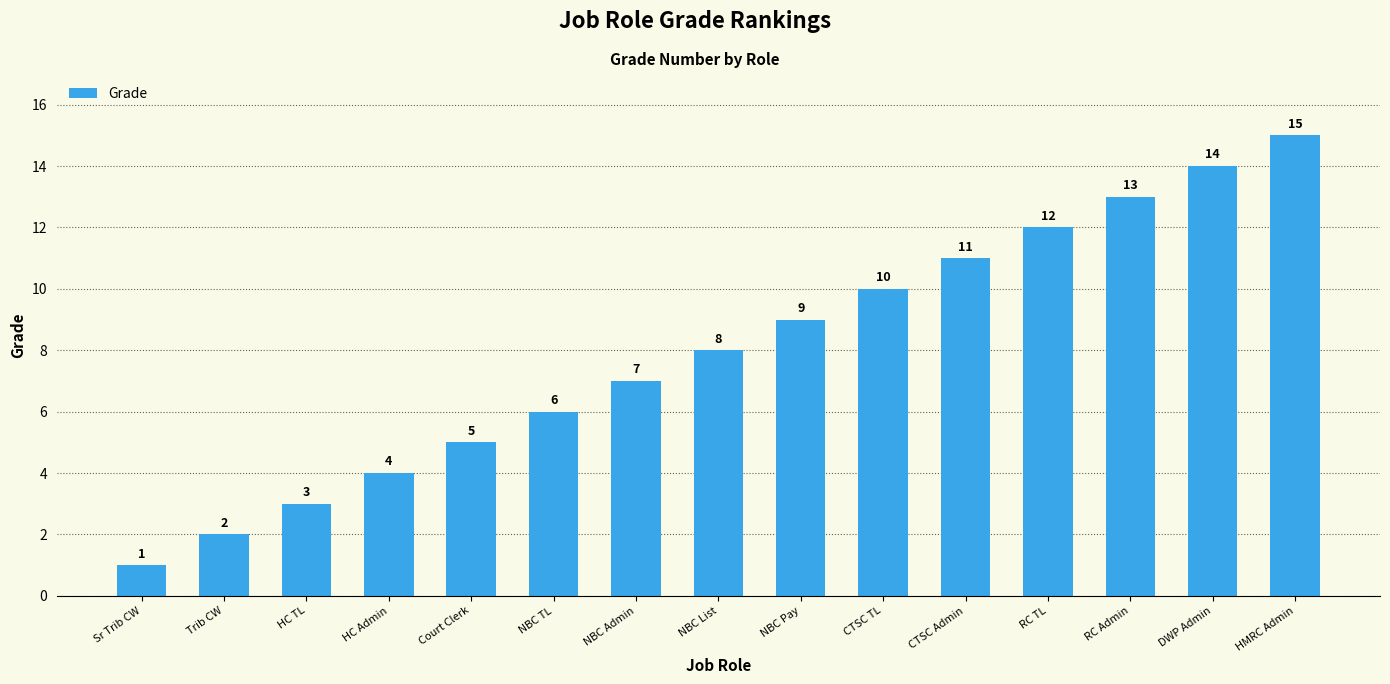

What position from the left is CTSC TL?

10